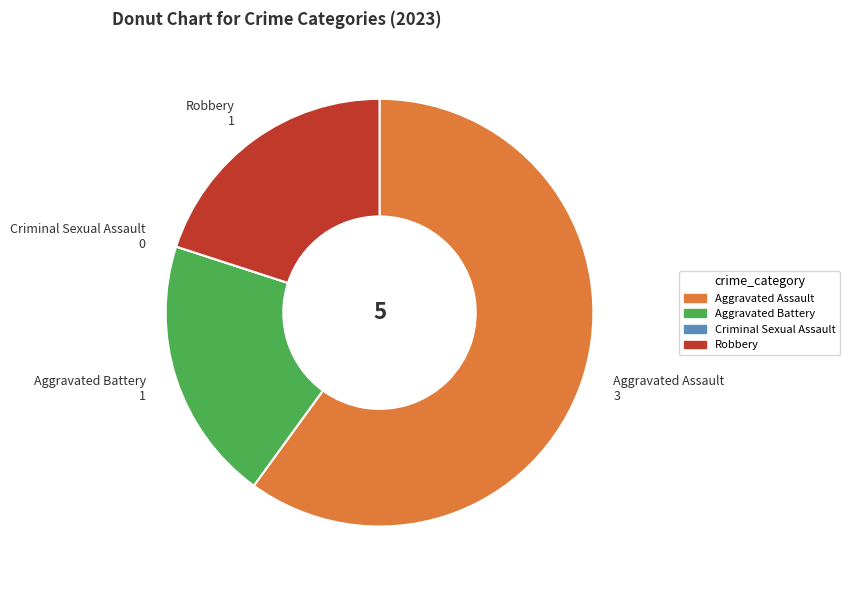

The Aggravated Battery slice represents 10% of the pie. True or false?

False